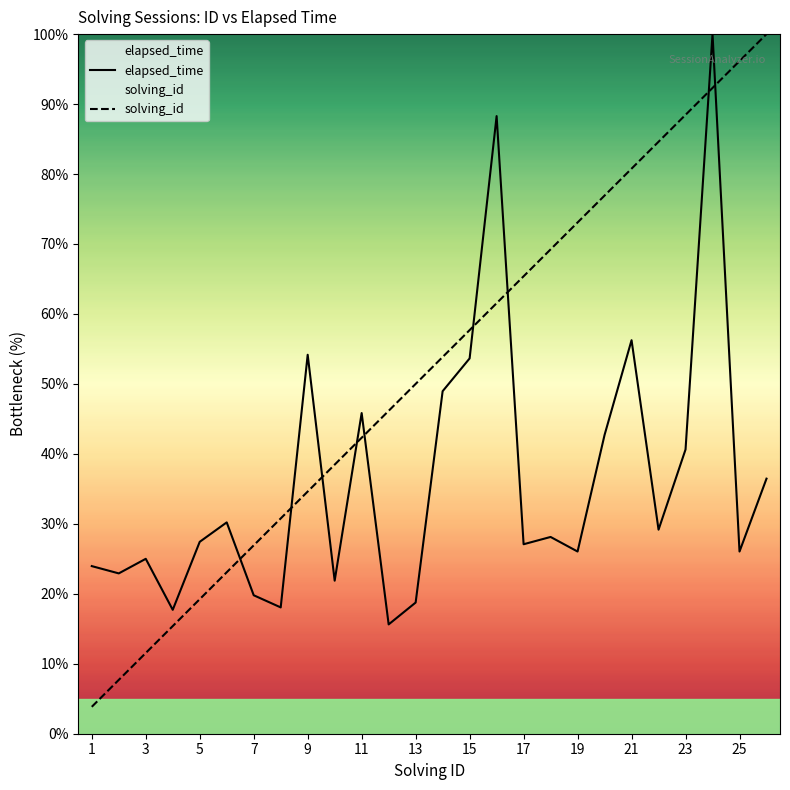

Reading right to left, what are all the values shown in this chart?

elapsed_time: 36.5	26.0	100.0	40.6	29.2	56.2	42.7	26.0	28.1	27.1	88.3	53.6	49.0	18.8	15.6	45.8	21.9	54.2	18.1	19.8	30.2	27.4	17.7	25.0	22.9	24.0
solving_id: 100.0	96.2	92.3	88.5	84.6	80.8	76.9	73.1	69.2	65.4	61.5	57.7	53.8	50.0	46.2	42.3	38.5	34.6	30.8	26.9	23.1	19.2	15.4	11.5	7.7	3.8